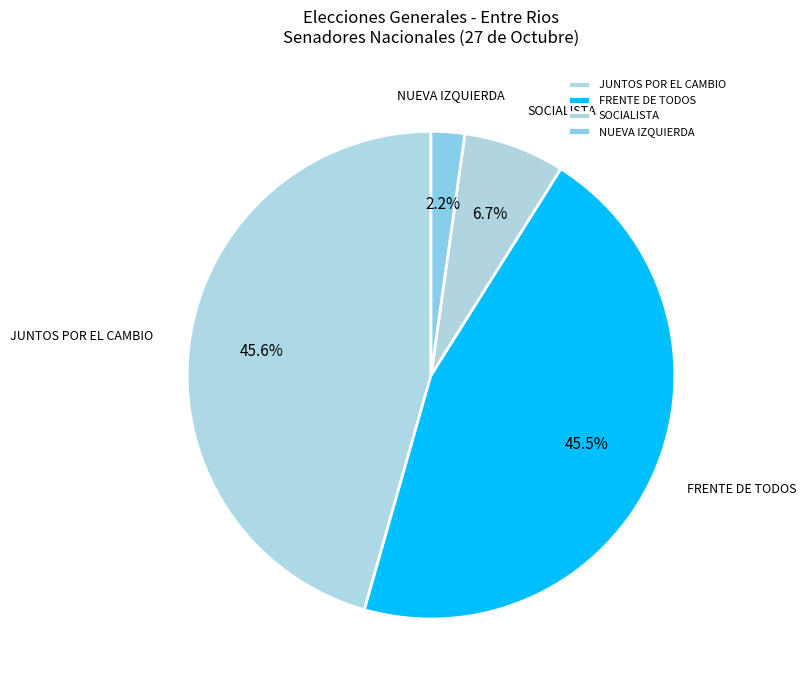

Which category has the smallest portion of the pie?

NUEVA IZQUIERDA